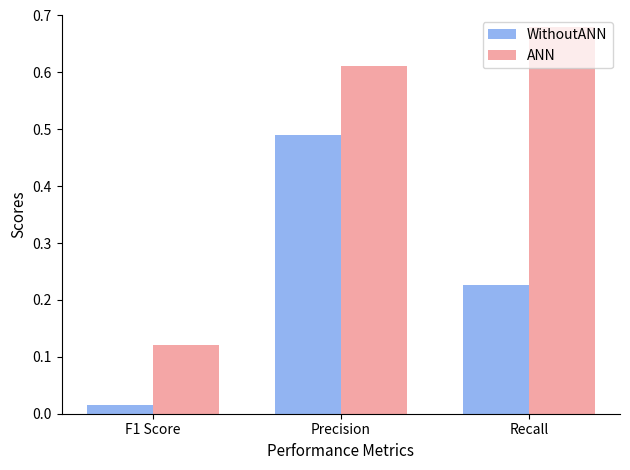

At which category is the sum across all series the highest?

Precision